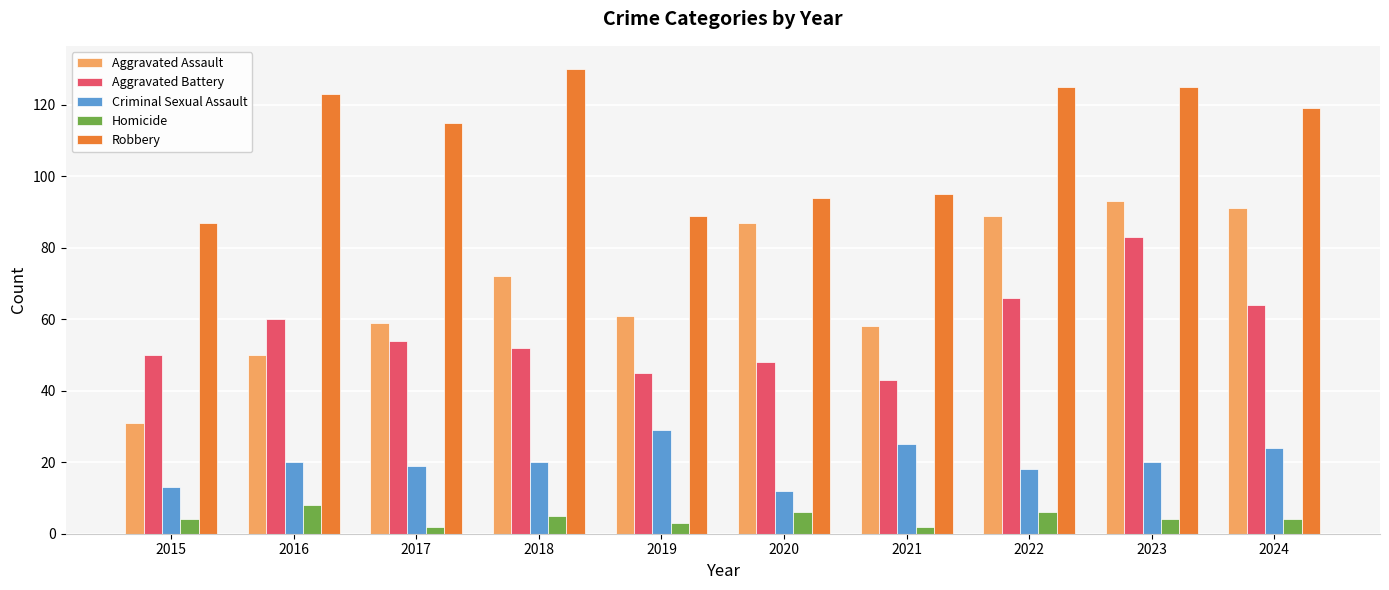

What is the sum of the Aggravated Battery values at 2021 and 2018?

95